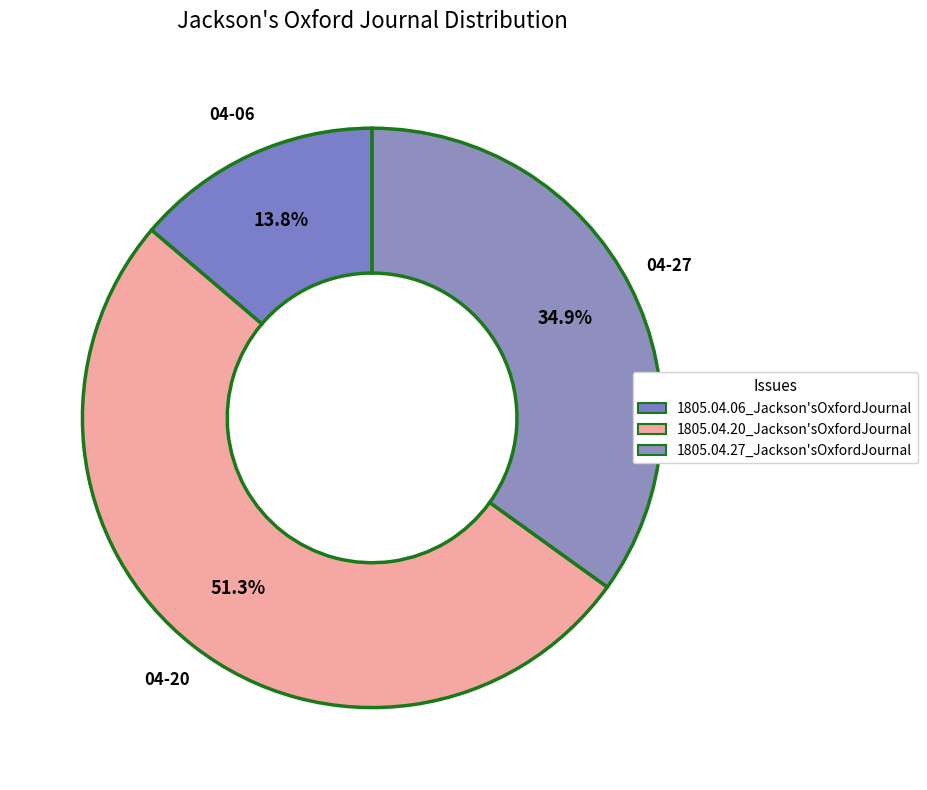

Which category has the smallest portion of the pie?

1805.04.06_Jackson'sOxfordJournal